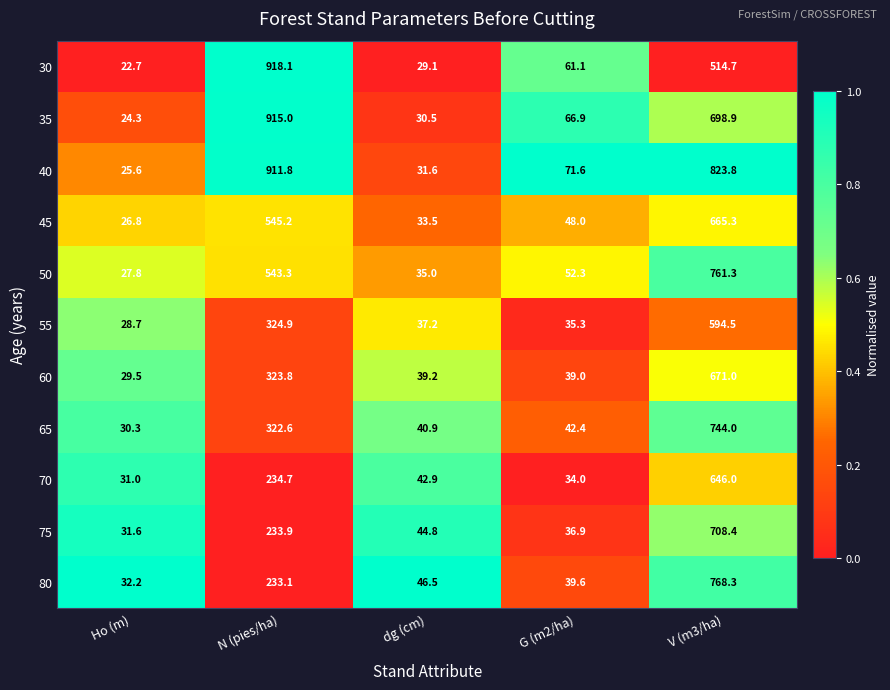

What is the spread (max minus min) of values at N (pies/ha)?

685.0